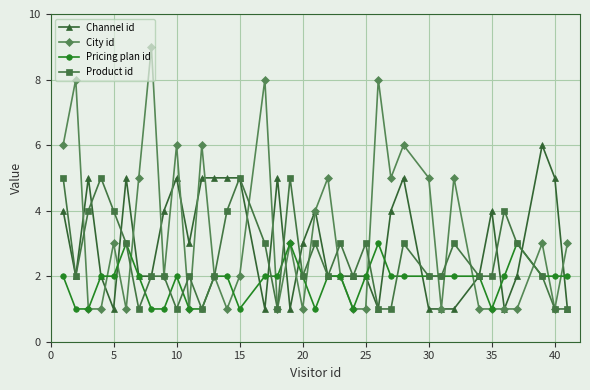

List the series in order of their overall mean, lowest first.

Pricing plan id, Product id, Channel id, City id